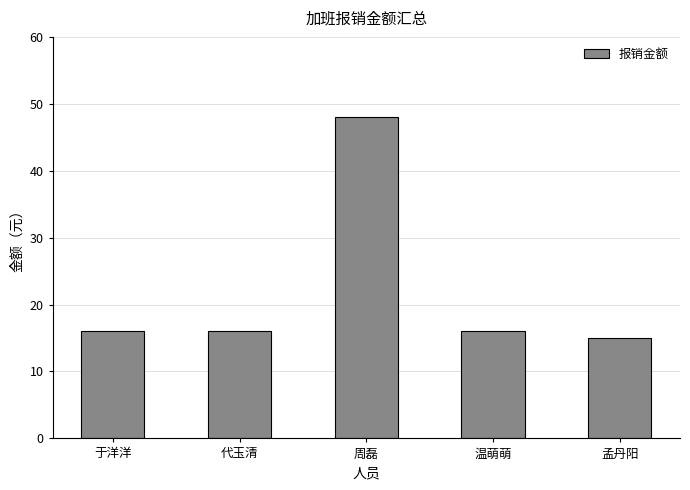

What is the greatest value displayed?

48